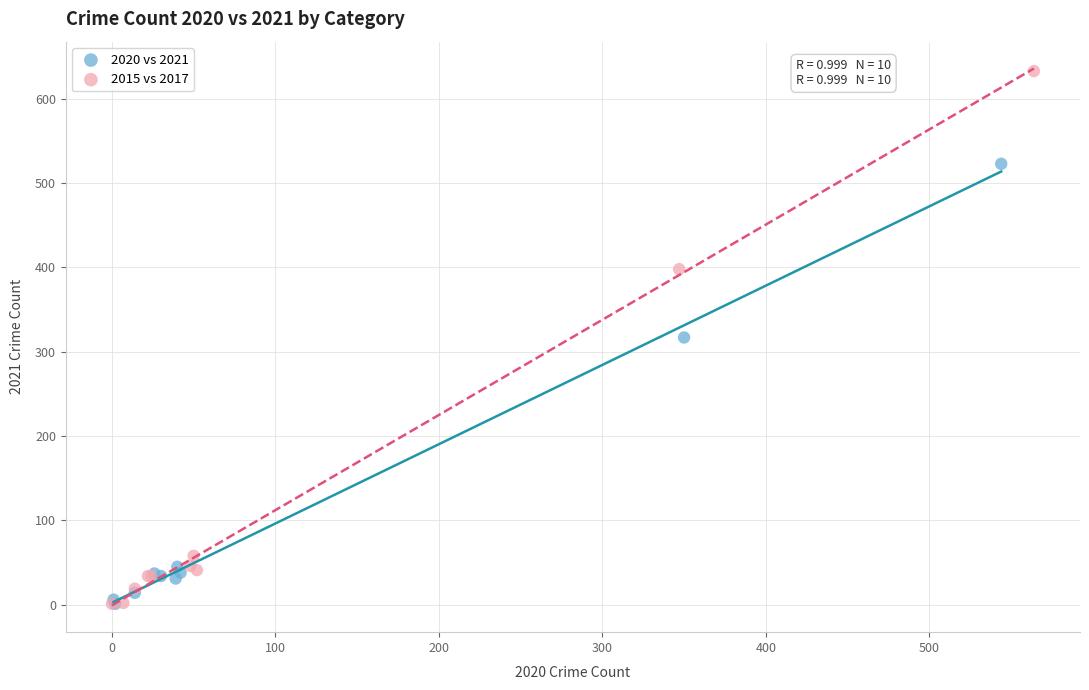

What are all the series names shown in the legend?

2020 vs 2021, 2015 vs 2017